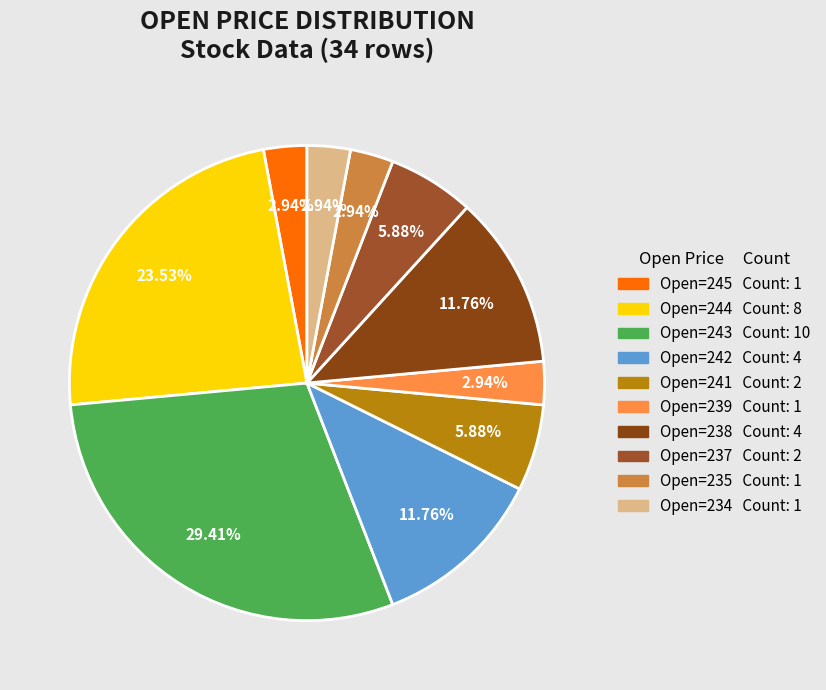

Which slice is the smallest?

open=245